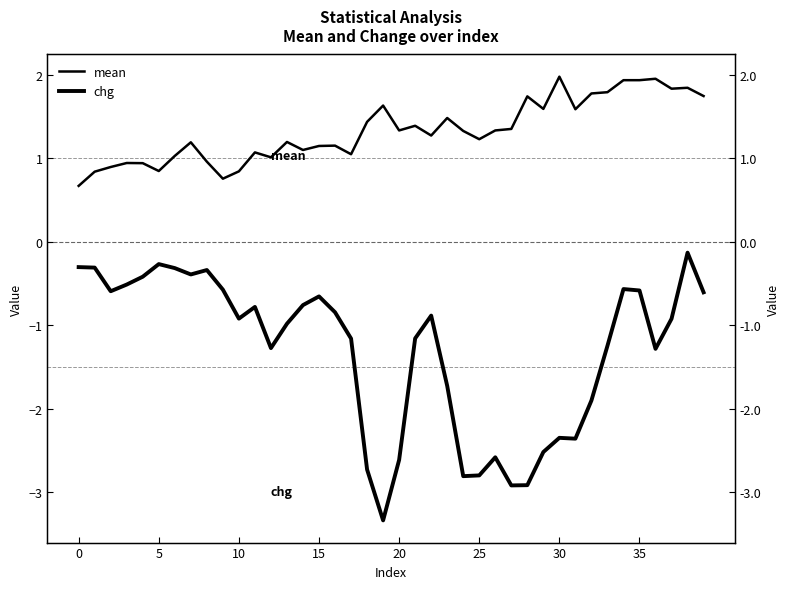

Reading right to left, extract all data points from this chart.

mean: 1.7	1.8	1.8	2.0	1.9	1.9	1.8	1.8	1.6	2.0	1.6	1.7	1.4	1.3	1.2	1.3	1.5	1.3	1.4	1.3	1.6	1.4	1.0	1.1	1.1	1.1	1.2	1.0	1.1	0.8	0.8	1.0	1.2	1.0	0.8	0.9	0.9	0.9	0.8	0.7
chg: -0.6	-0.1	-0.9	-1.3	-0.6	-0.6	-1.2	-1.9	-2.4	-2.4	-2.5	-2.9	-2.9	-2.6	-2.8	-2.8	-1.7	-0.9	-1.2	-2.6	-3.3	-2.7	-1.2	-0.8	-0.7	-0.8	-1.0	-1.3	-0.8	-0.9	-0.6	-0.3	-0.4	-0.3	-0.3	-0.4	-0.5	-0.6	-0.3	-0.3